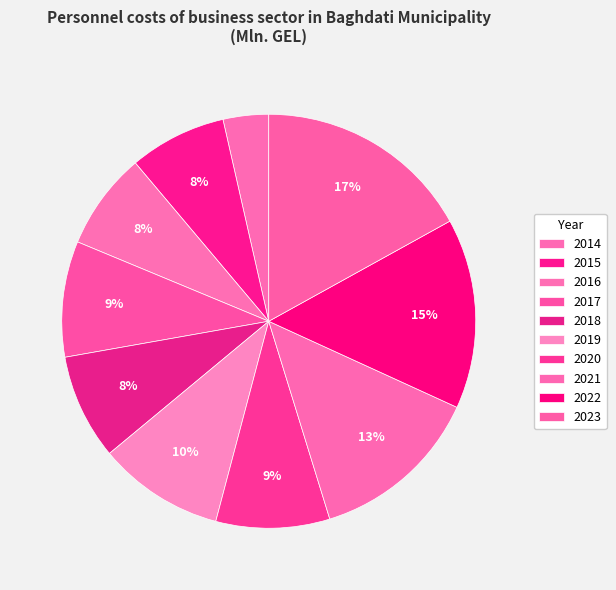

Does 2014 represent more than half of the total?

No